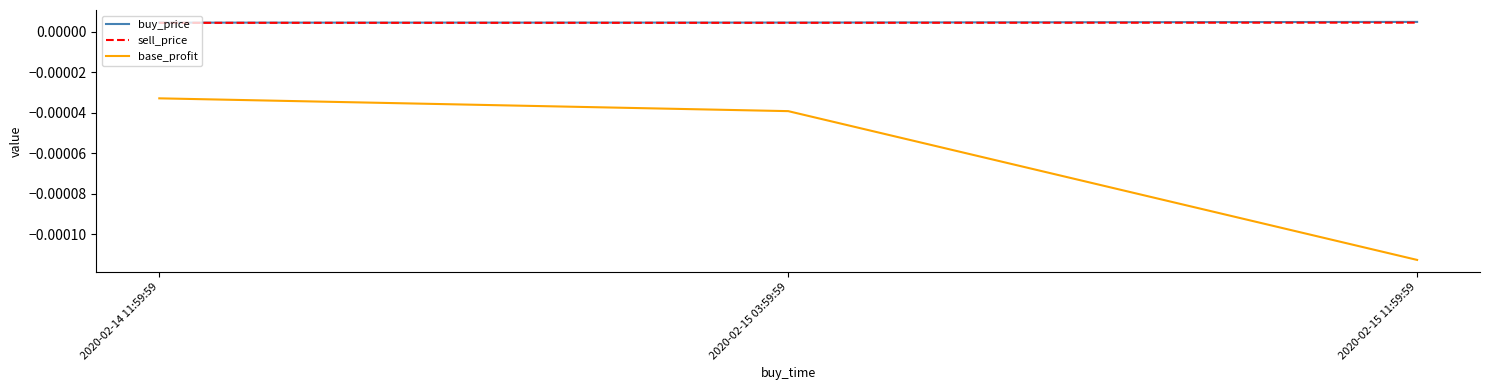

What are all the series names shown in the legend?

buy_price, sell_price, base_profit